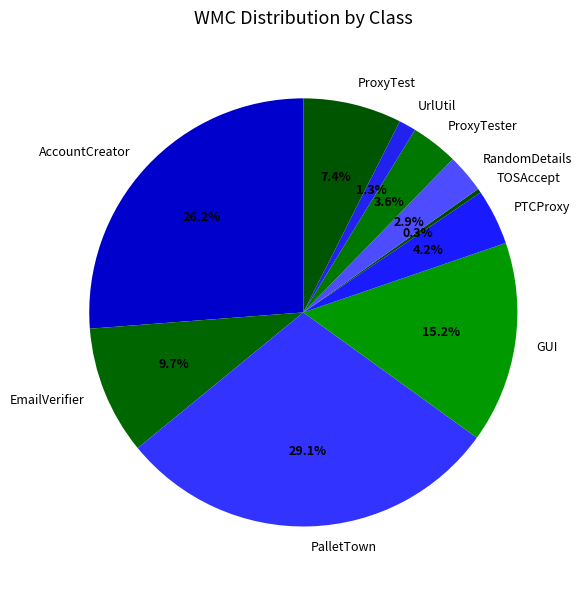

Count the number of slices in the pie.

10